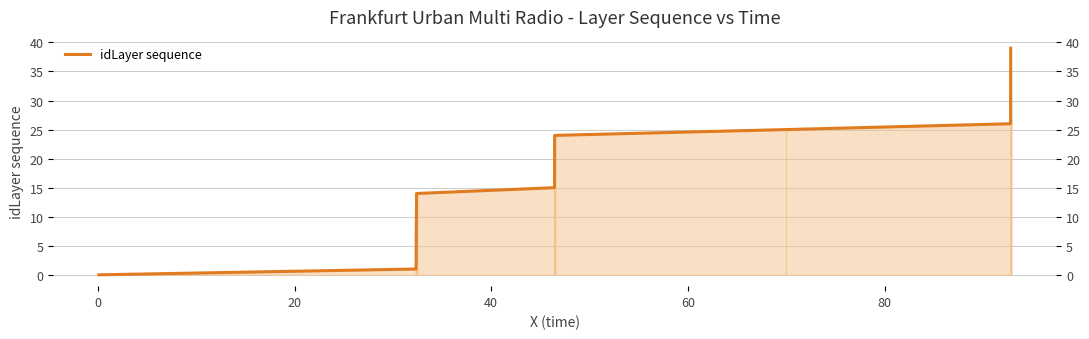

How many series are shown in this chart?

1